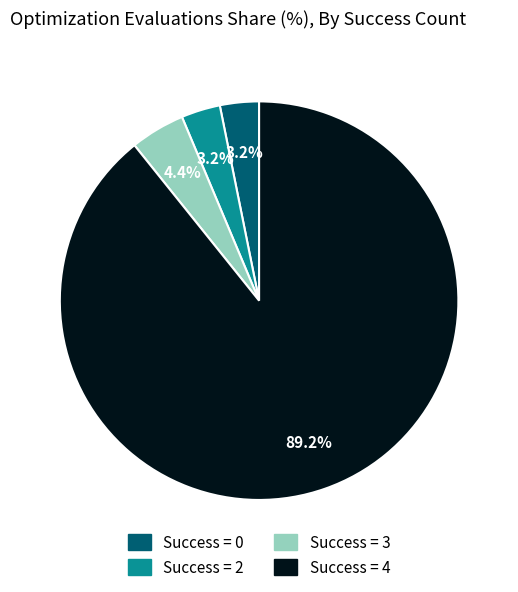

Is there a majority slice in this chart?

Yes